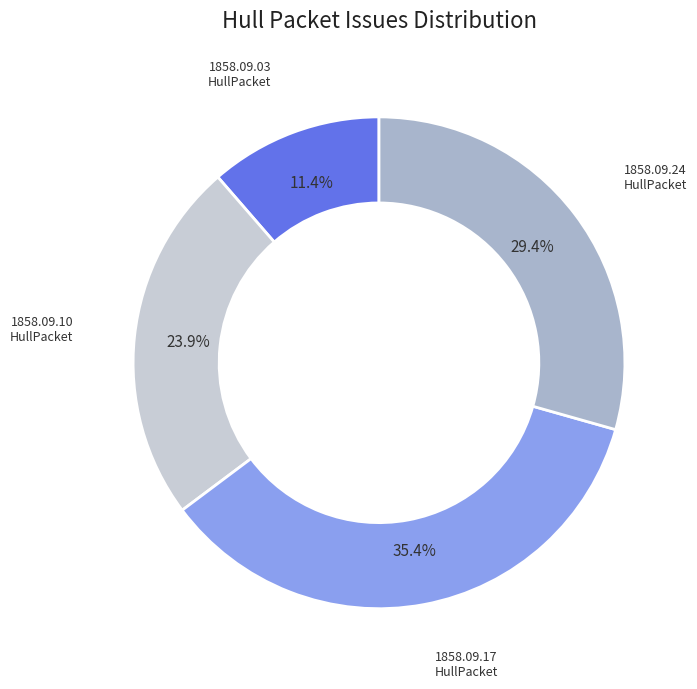

Is there any slice that represents more than half of the pie?

No